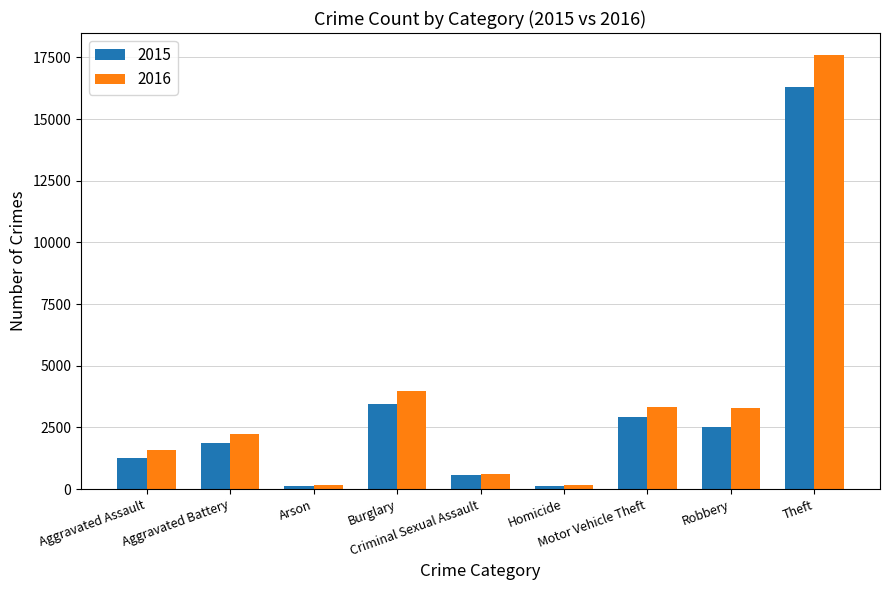

How many bars are there in total?

18